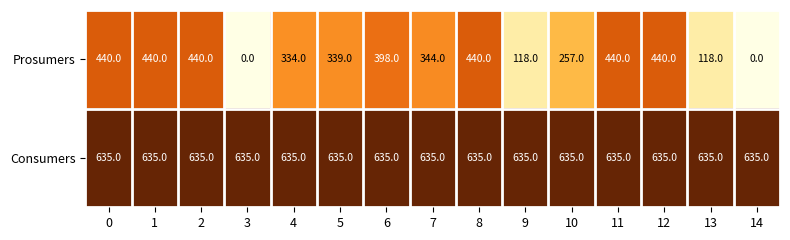

Reading left to right, what are all the values shown in this chart?

Prosumers: 0=440	1=440	2=440	3=0	4=334	5=339	6=398	7=344	8=440	9=118	10=257	11=440	12=440	13=118	14=0
Consumers: 0=635	1=635	2=635	3=635	4=635	5=635	6=635	7=635	8=635	9=635	10=635	11=635	12=635	13=635	14=635